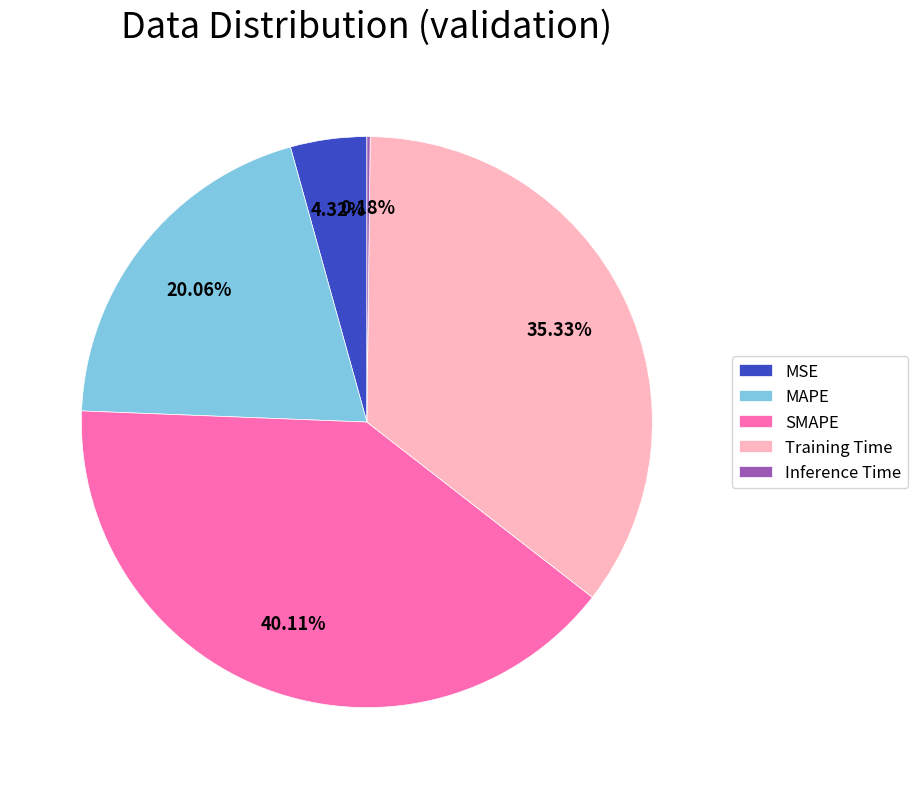

To the nearest percent, what is the average slice percentage?

20%